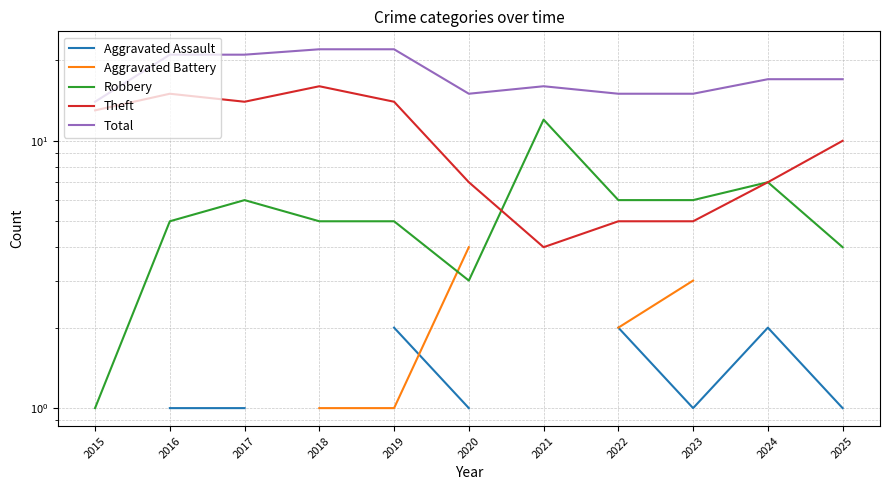

At which category is the sum across all series the highest?

2019